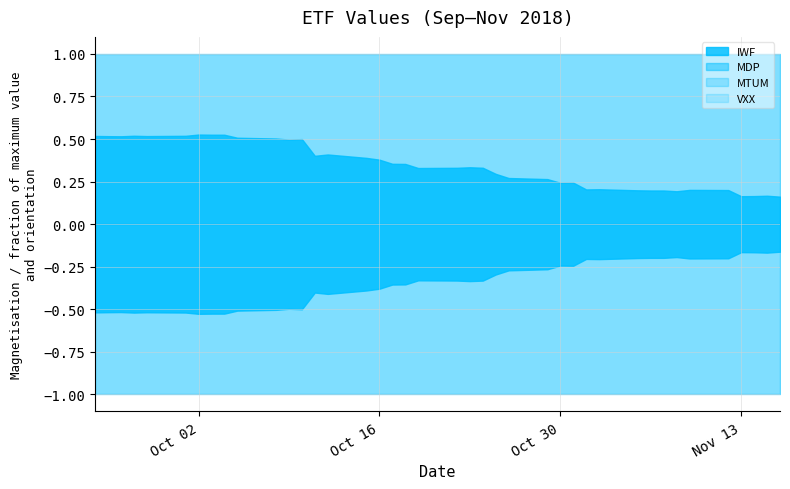

Between 25 and 34, which series saw the biggest shift?

IWF